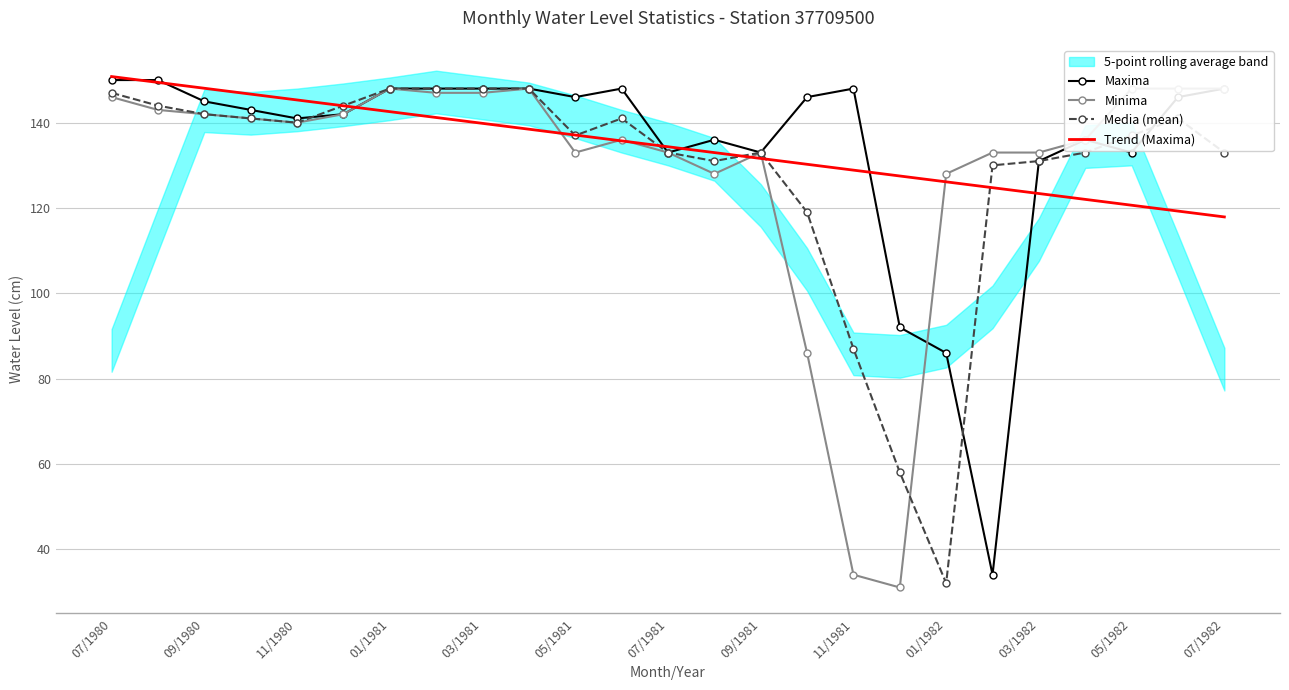

The Media (mean) series shows 40.6 at 03/1982. True or false?

False